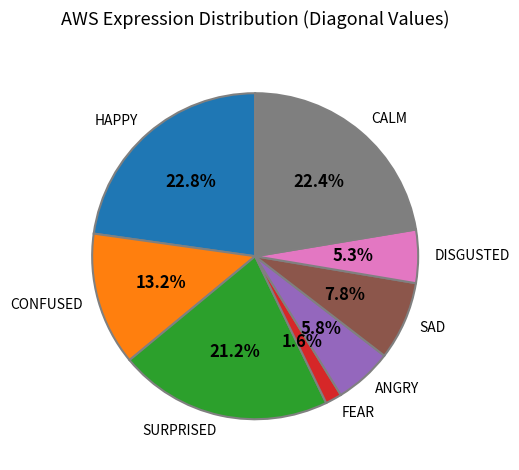

Approximately how many times larger is the value at FEAR compared to CONFUSED?

0.1